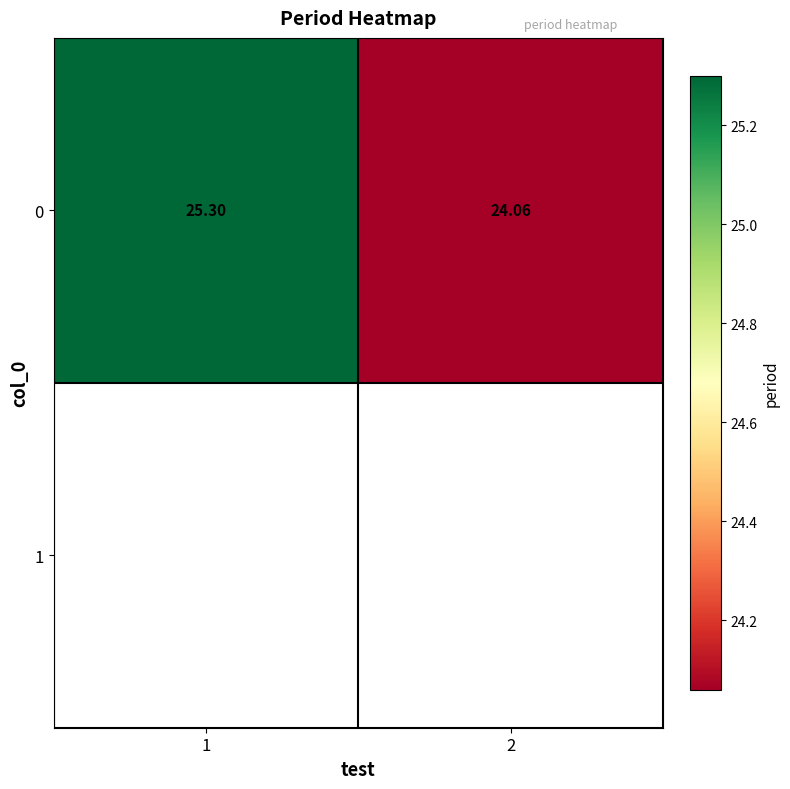

Where is the data nearest to the value 24?

2